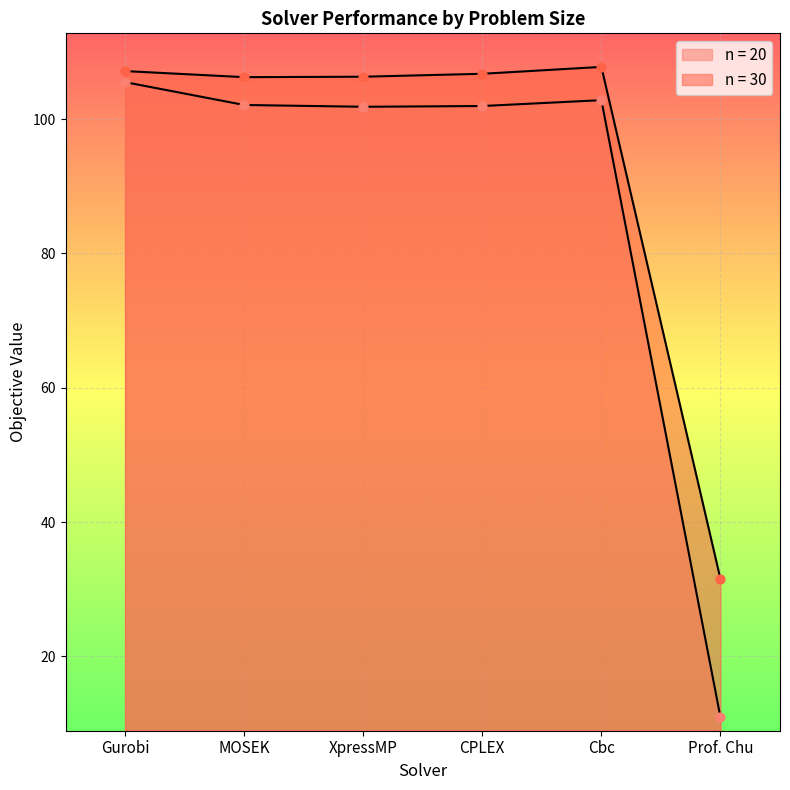

Is the value of n = 30 at Prof. Chu greater than the value of n = 20 at Prof. Chu?

Yes